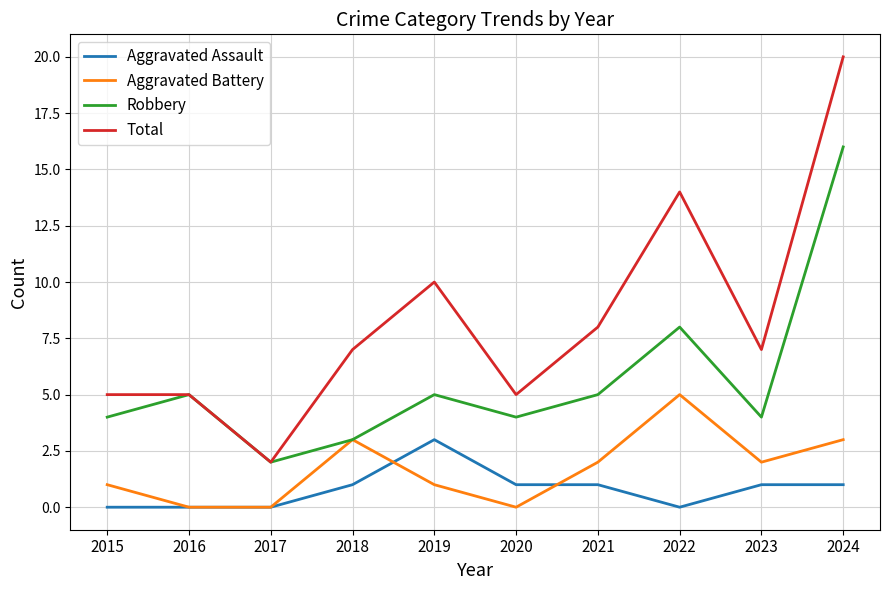

How many lines are shown in the chart?

4